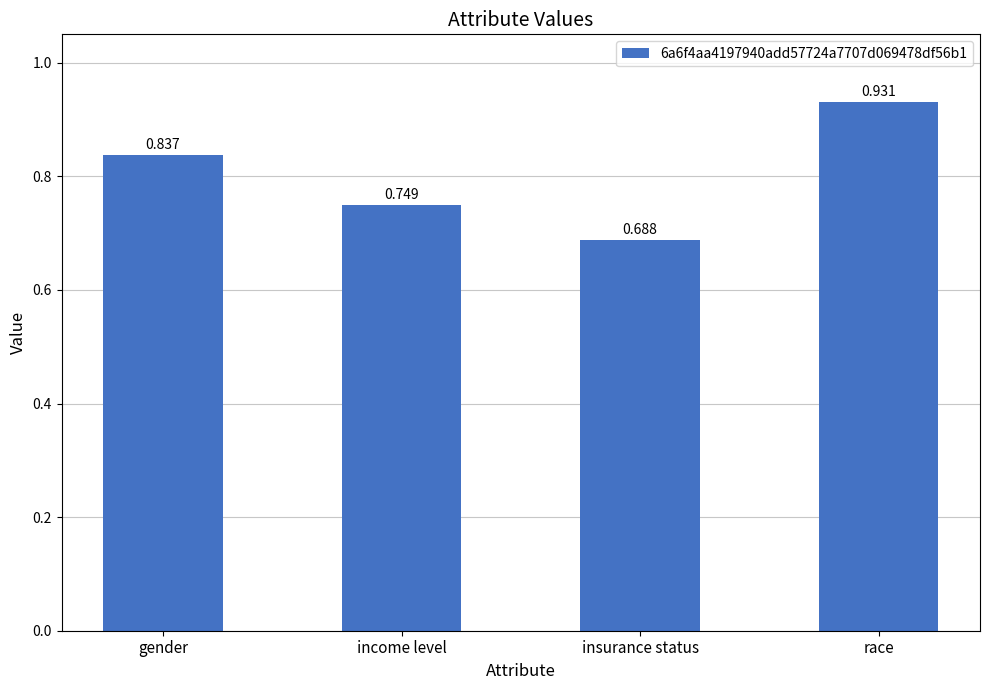

At which category does the chart reach its minimum across all series?

insurance status